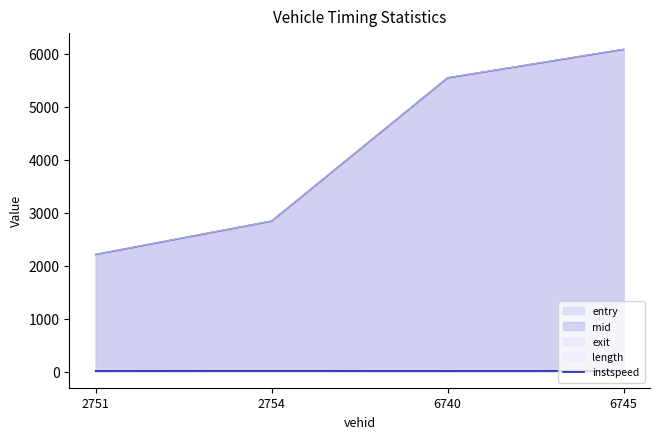

Reading left to right, extract all data points from this chart.

12.3	13.5	11.6	13.4